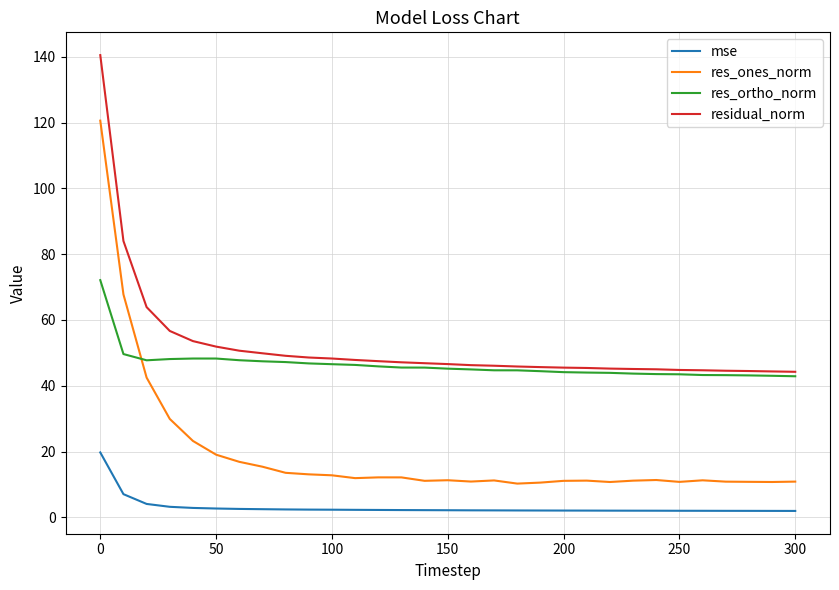

What is the difference between the maximum and minimum values in the res_ortho_norm series?

29.2